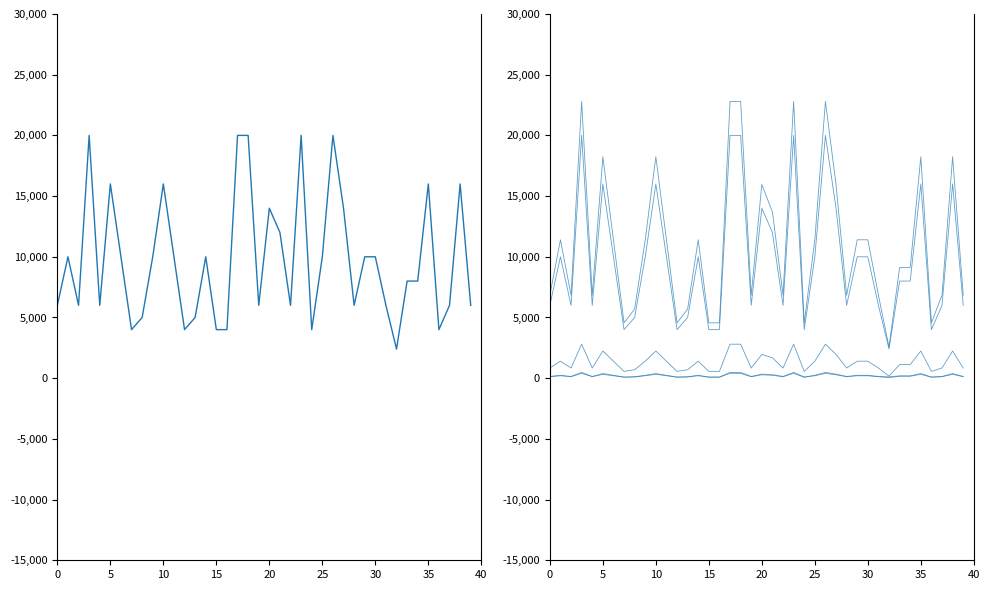

What is the lowest value of the FONDO series?

48.0